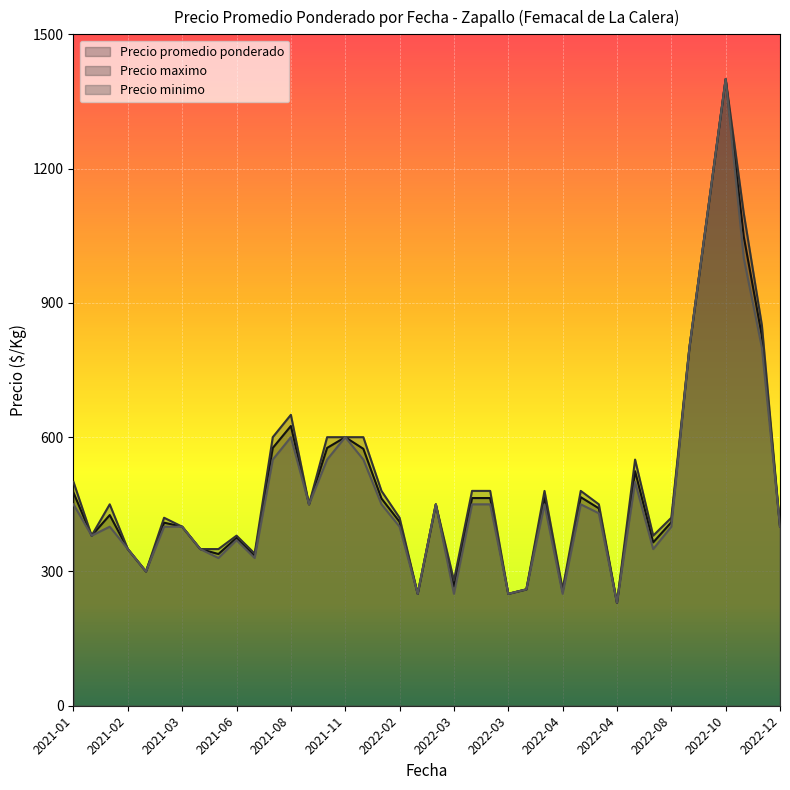

Rank the series by their average value, from highest to lowest.

Precio maximo, Precio promedio ponderado, Precio minimo